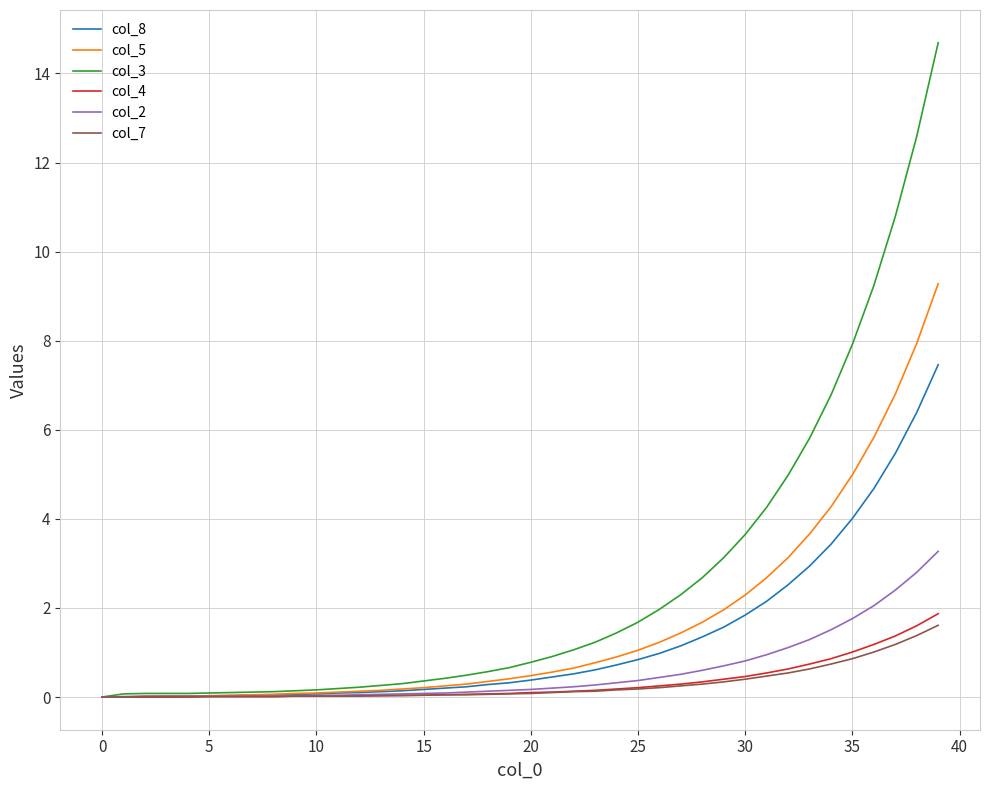

Which series has the largest total across all categories?

col_3